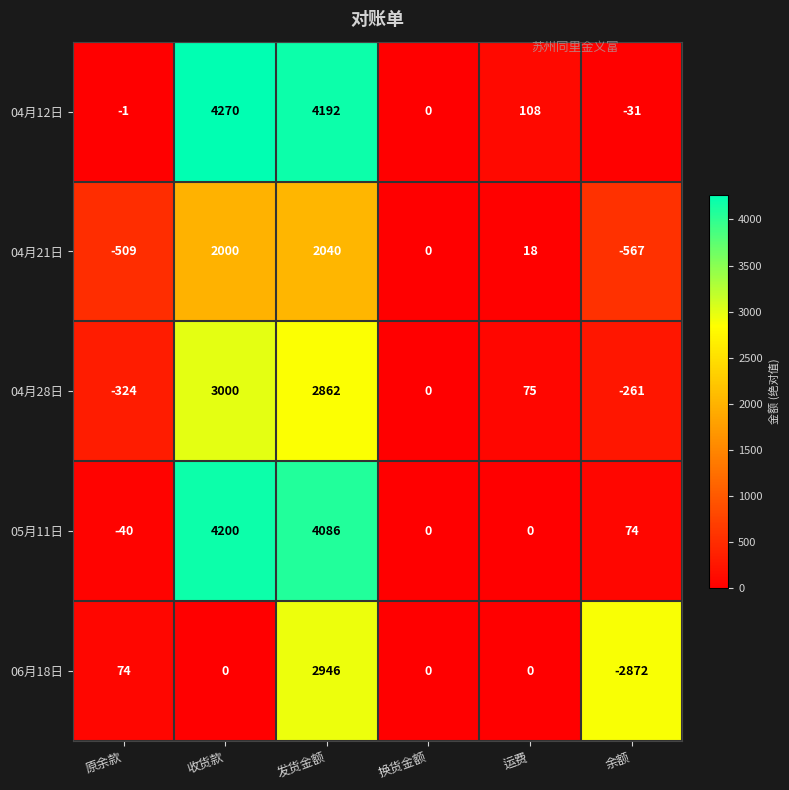

What is the sum of all 04月21日 values?

2982